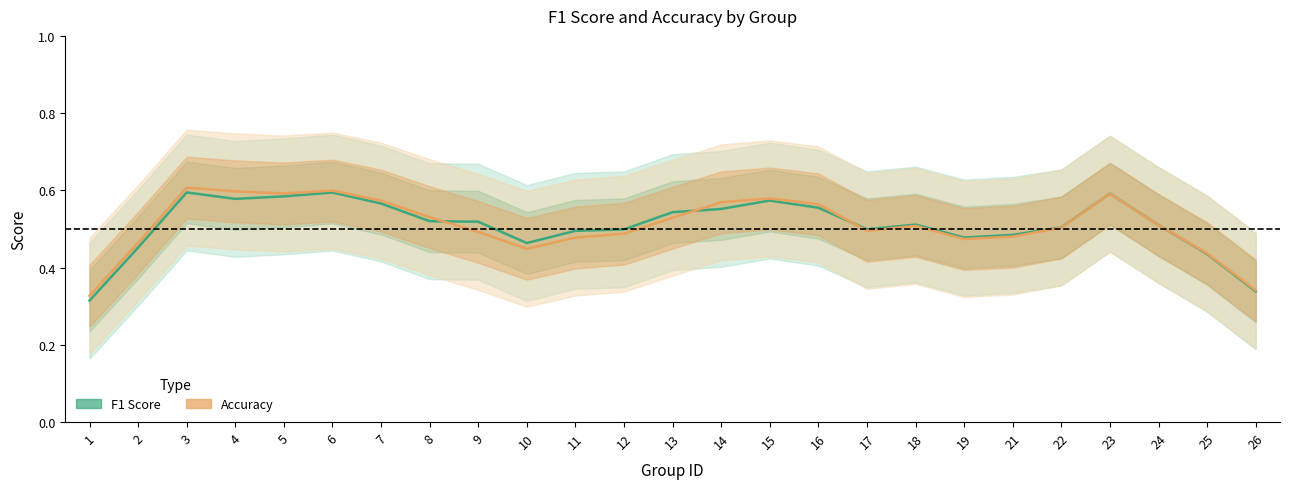

Count the number of data series in this chart.

2